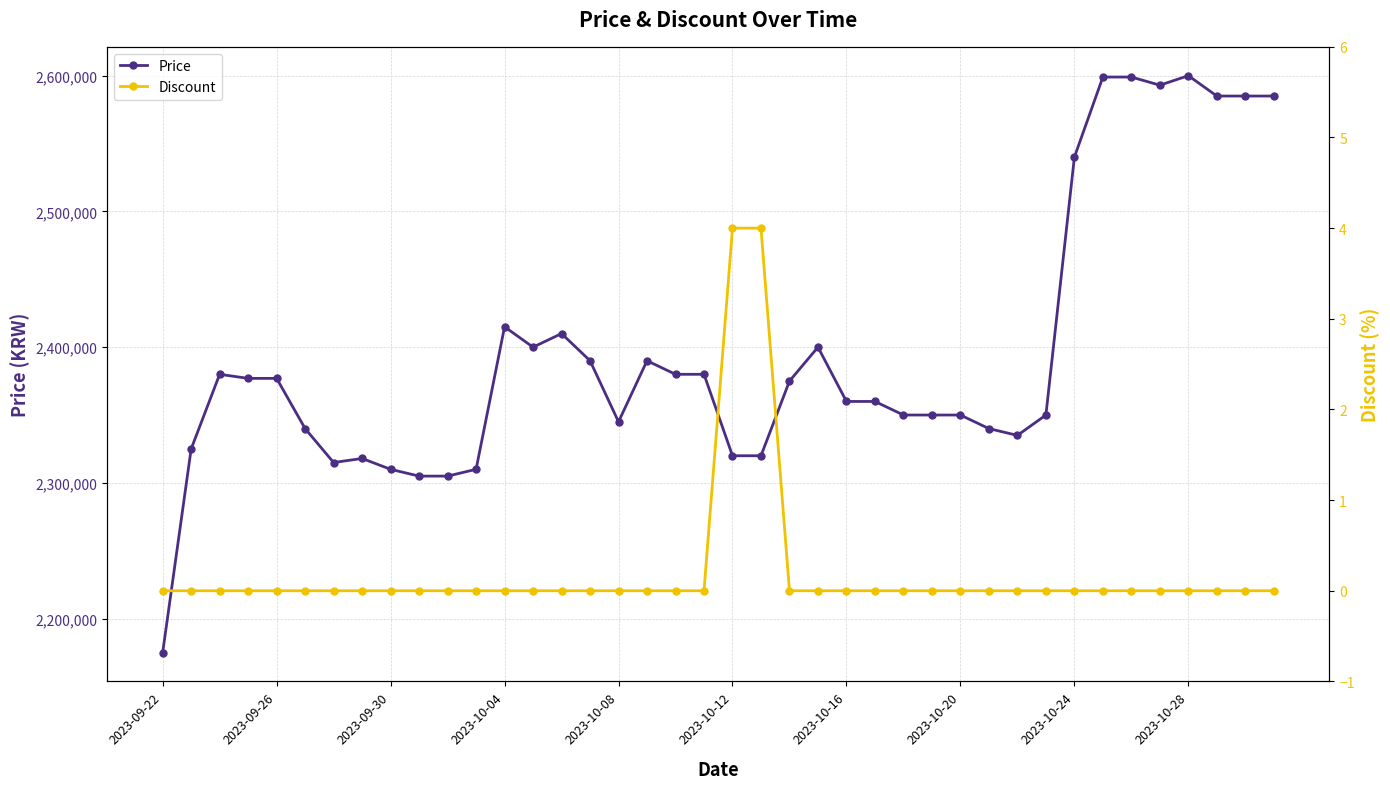

What is the spread (max minus min) of values at 18?

2380000